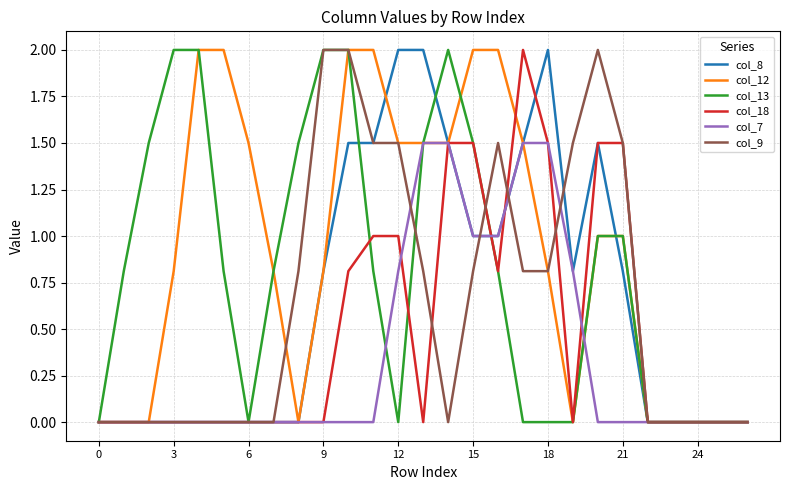

What is the greatest value displayed?

2.0